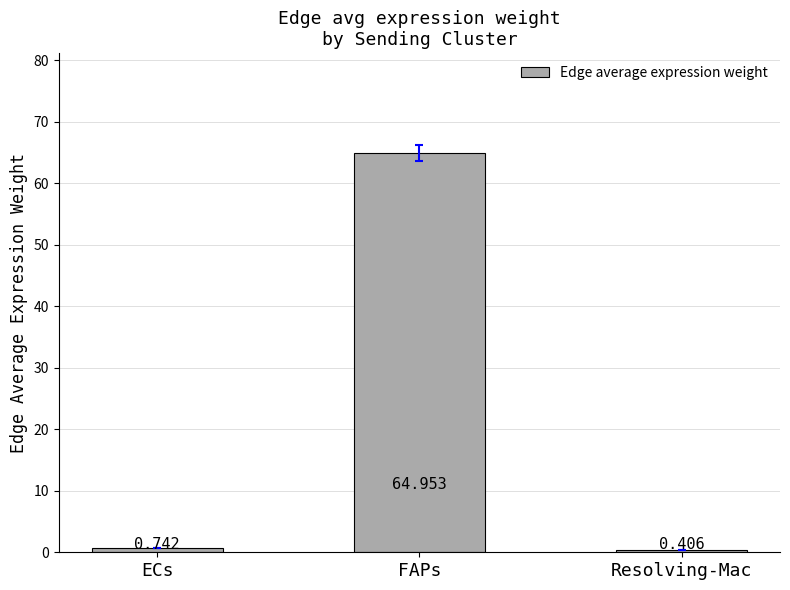

Which label corresponds to the largest value in the chart?

FAPs